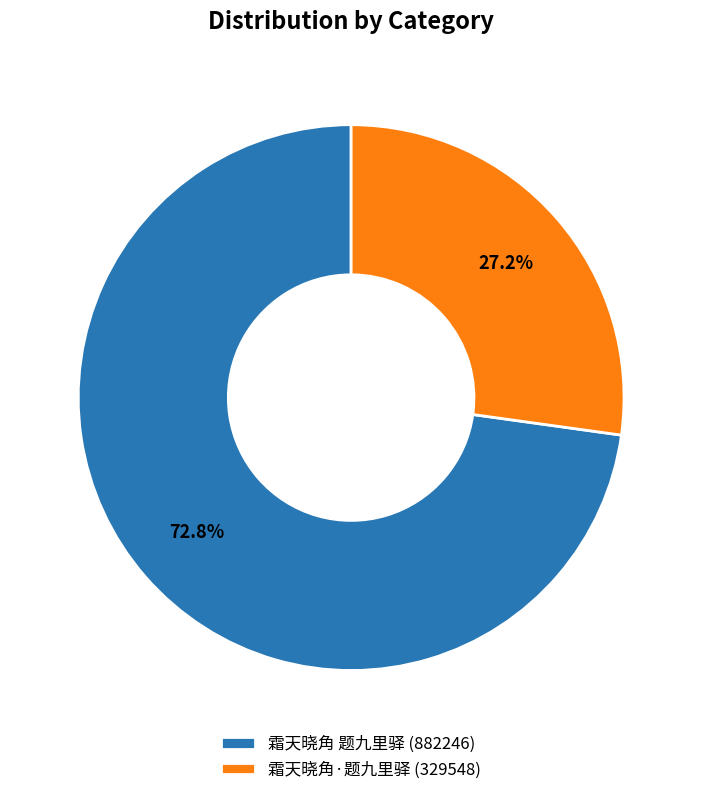

To the nearest percent, what is the combined percentage of 霜天晓角 题九里驿 and 霜天晓角·题九里驿?

100%